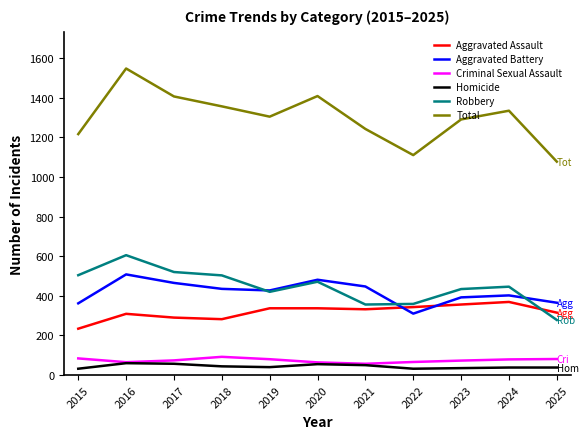

Count the number of categories in the chart.

11